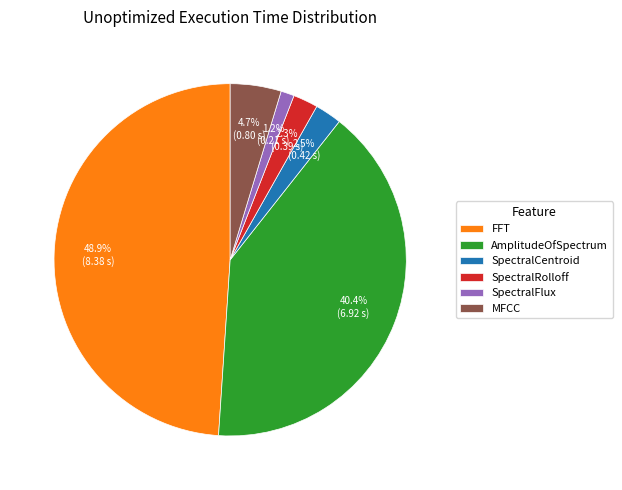

How much of the chart is everything except MFCC?

95.3%